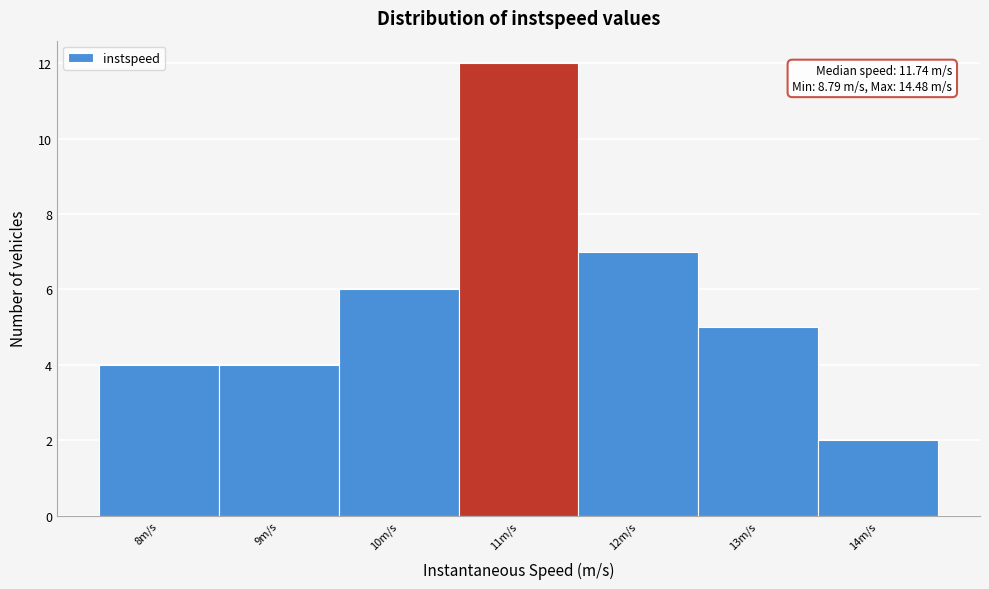

Reading left to right, transcribe all the data shown in this chart.

8m/s=4	9m/s=4	10m/s=6	11m/s=12	12m/s=7	13m/s=5	14m/s=2